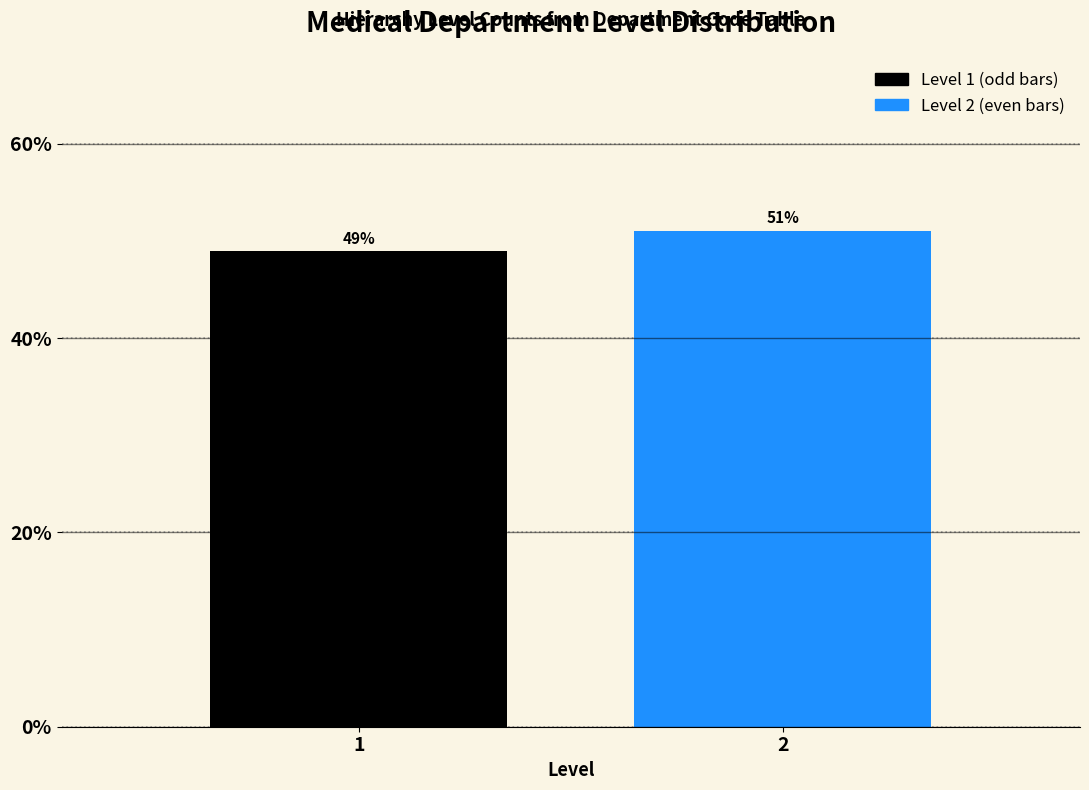

True or false: the data shows 51.1 at 2.

True